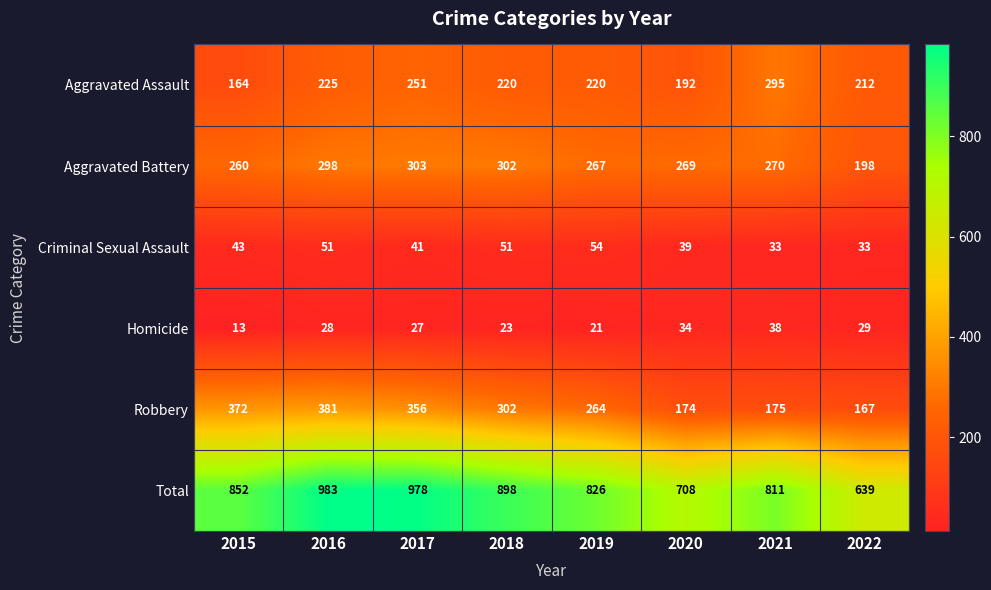

Which series has the largest range (max minus min)?

Total